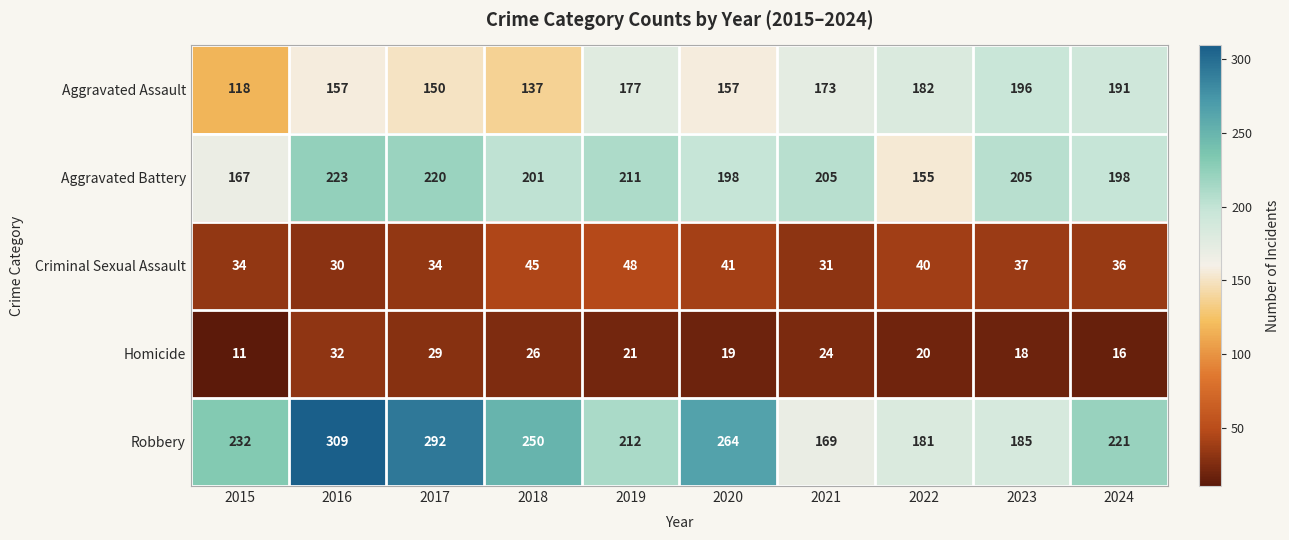

The value of Criminal Sexual Assault at 2022 is 40. True or false?

True